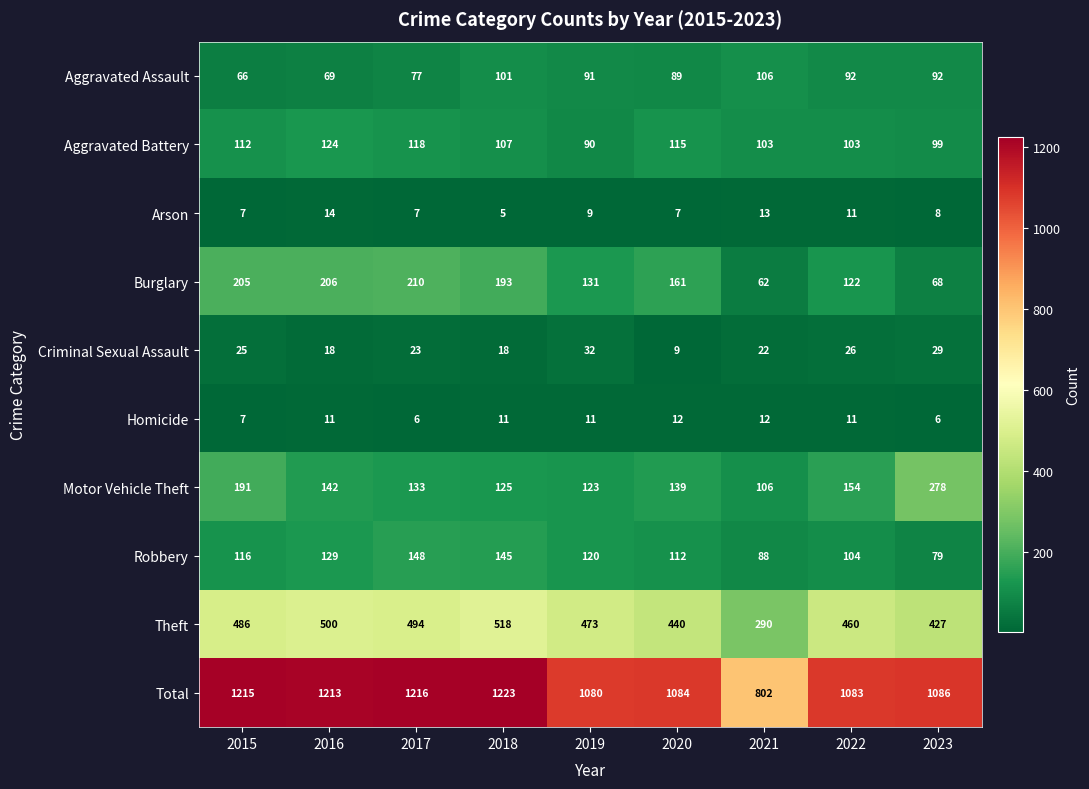

At which label is Homicide closest to 9?

2015